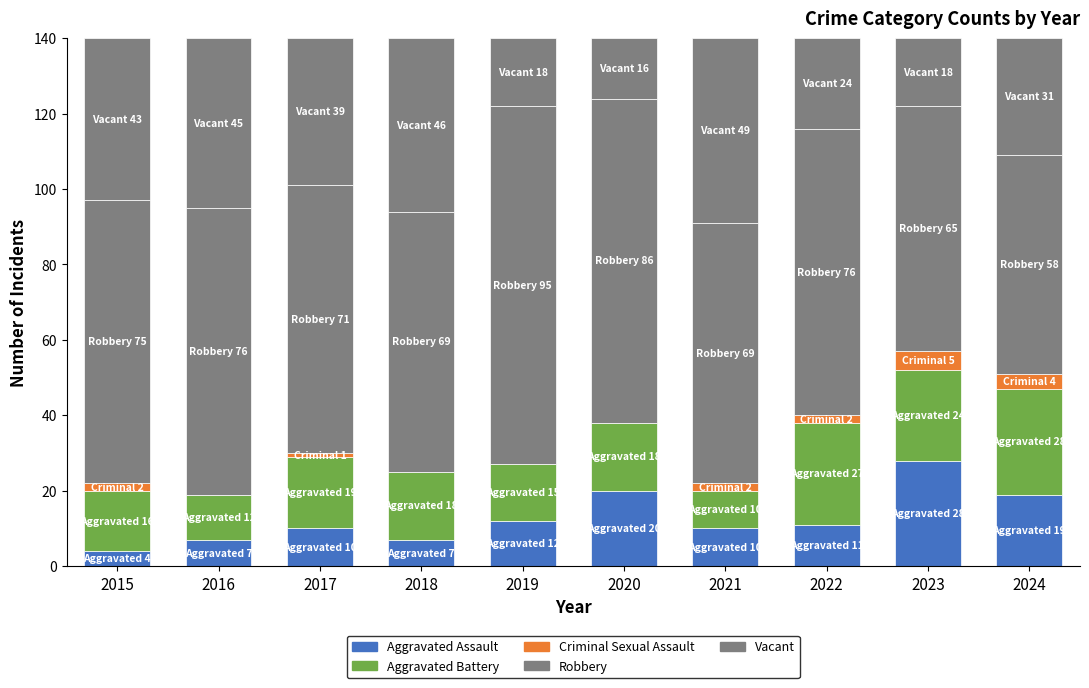

True or false: Aggravated Assault has a value of 4 at 2020.

False